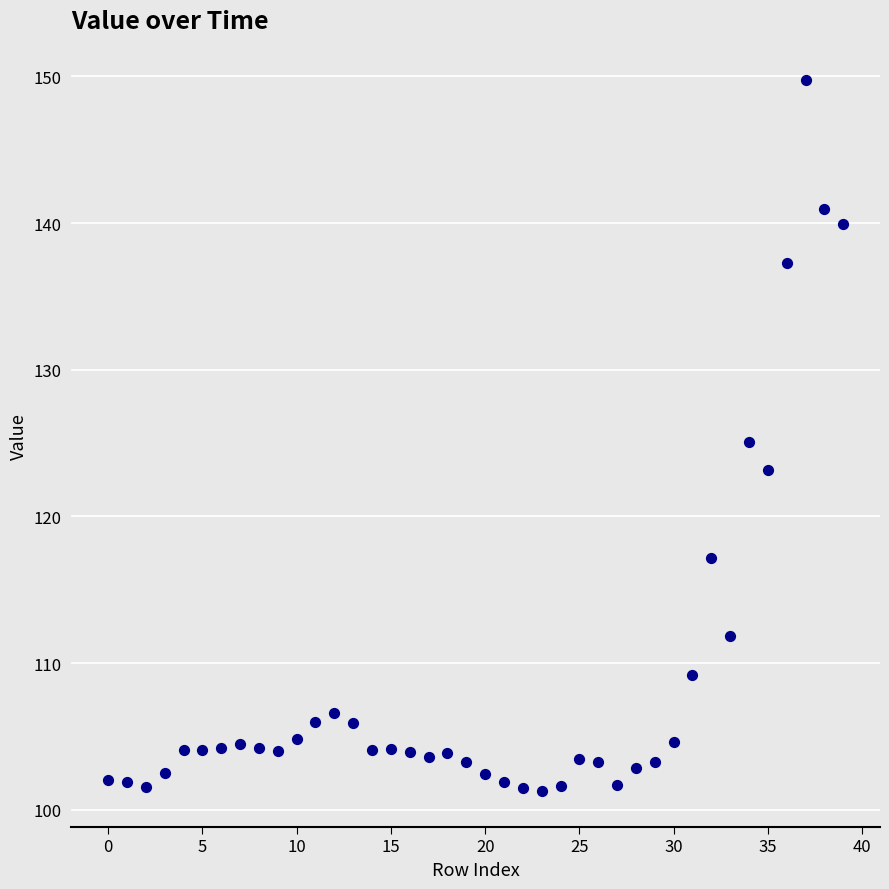

What is the range of Y values (max minus min)?

48.5